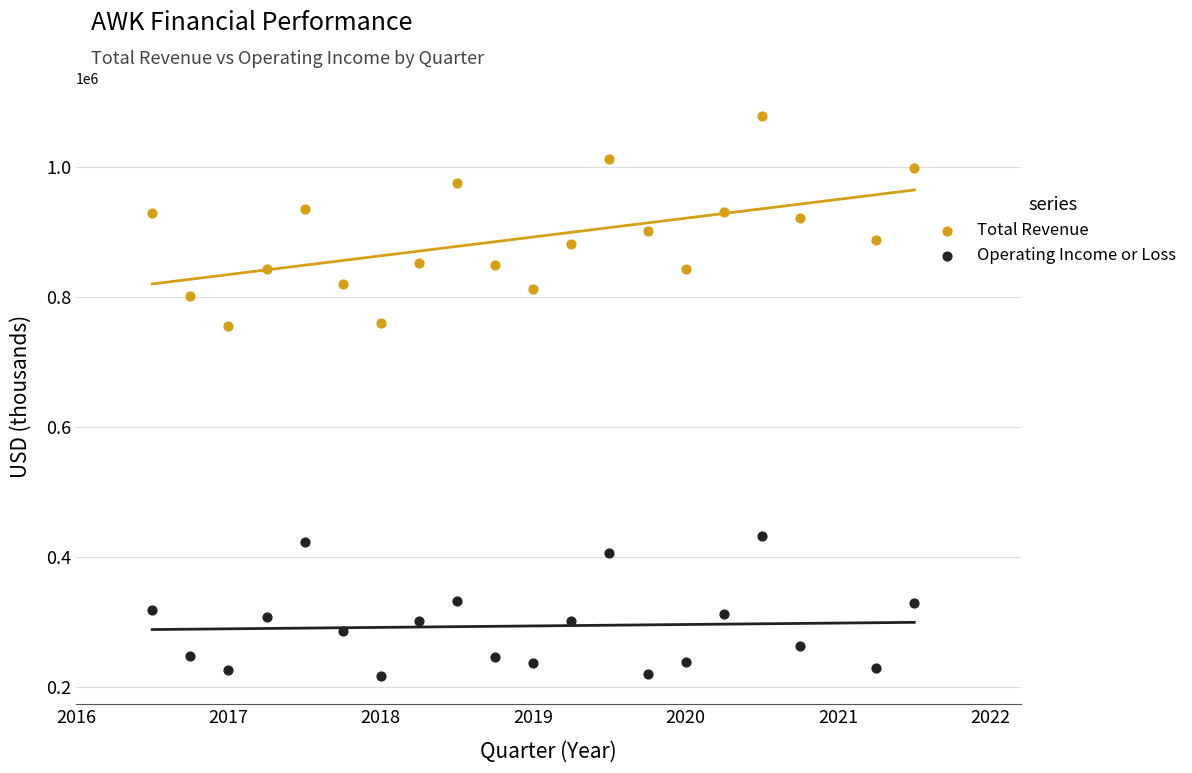

Which series reaches the minimum Y coordinate?

Operating Income or Loss